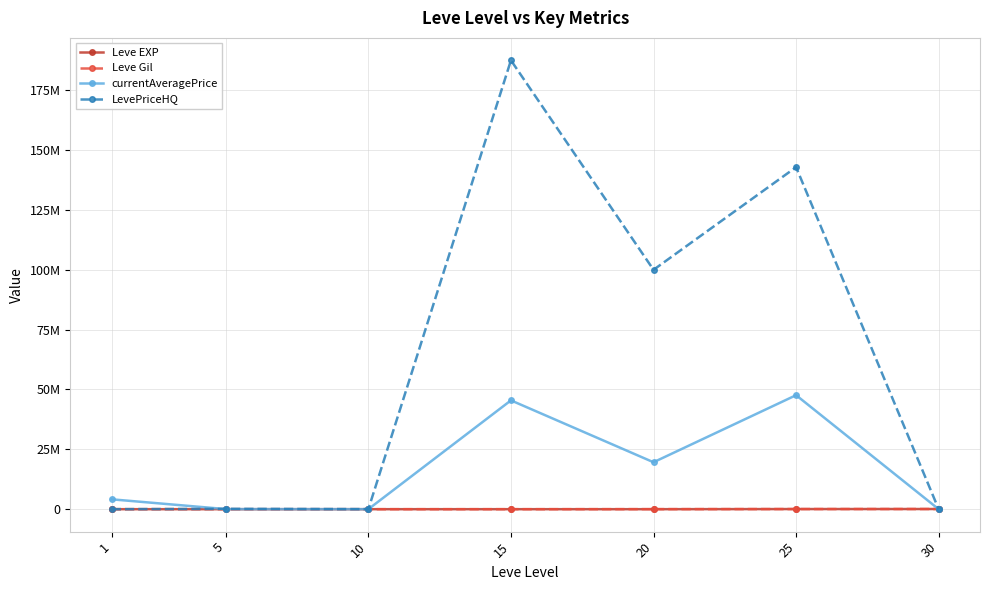

Which has a higher value, 5 or 15?

15